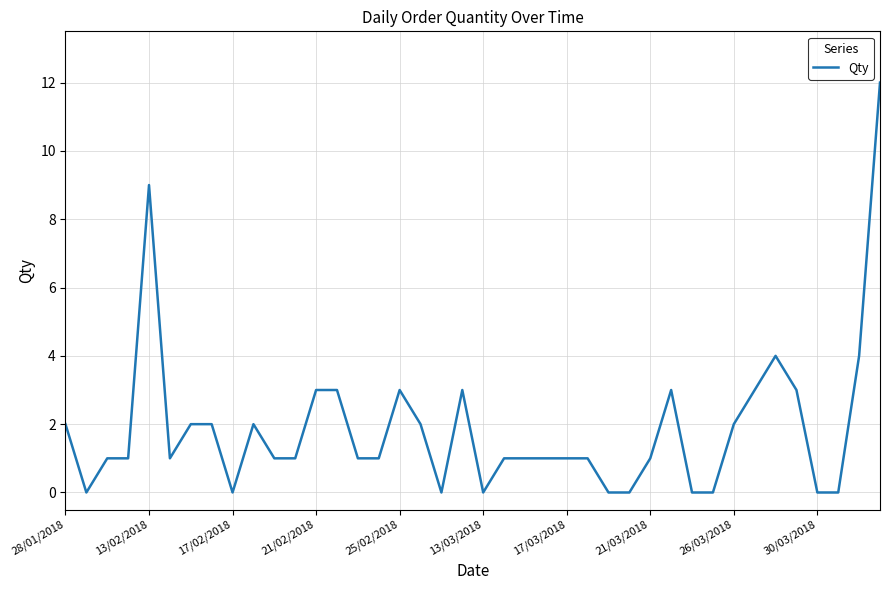

What is the greatest value displayed?

12